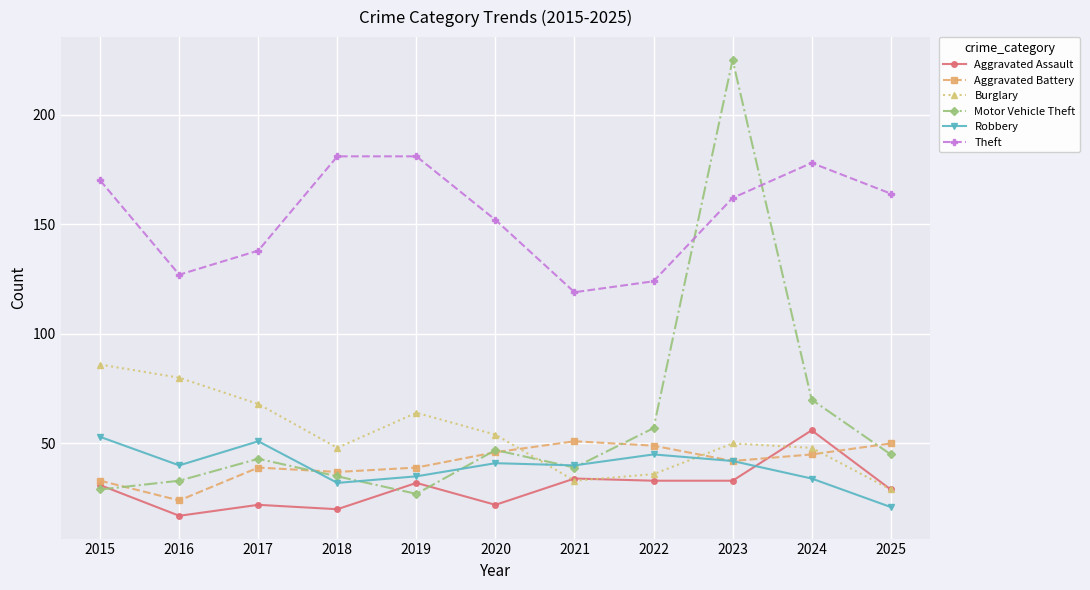

Is it true that Theft equals 127 at 2016?

True